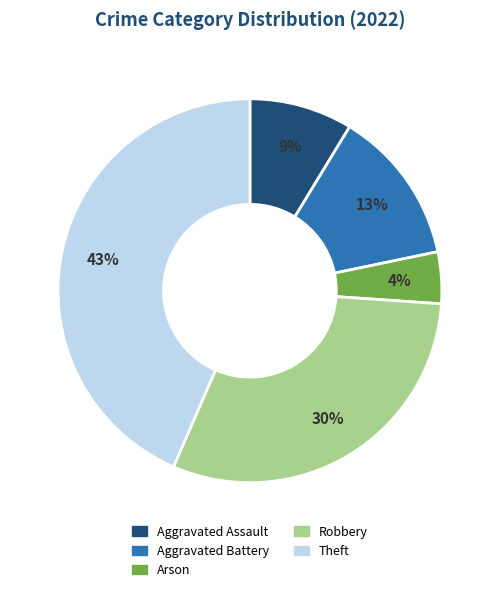

Is it true that Robbery is 21% of the pie?

False